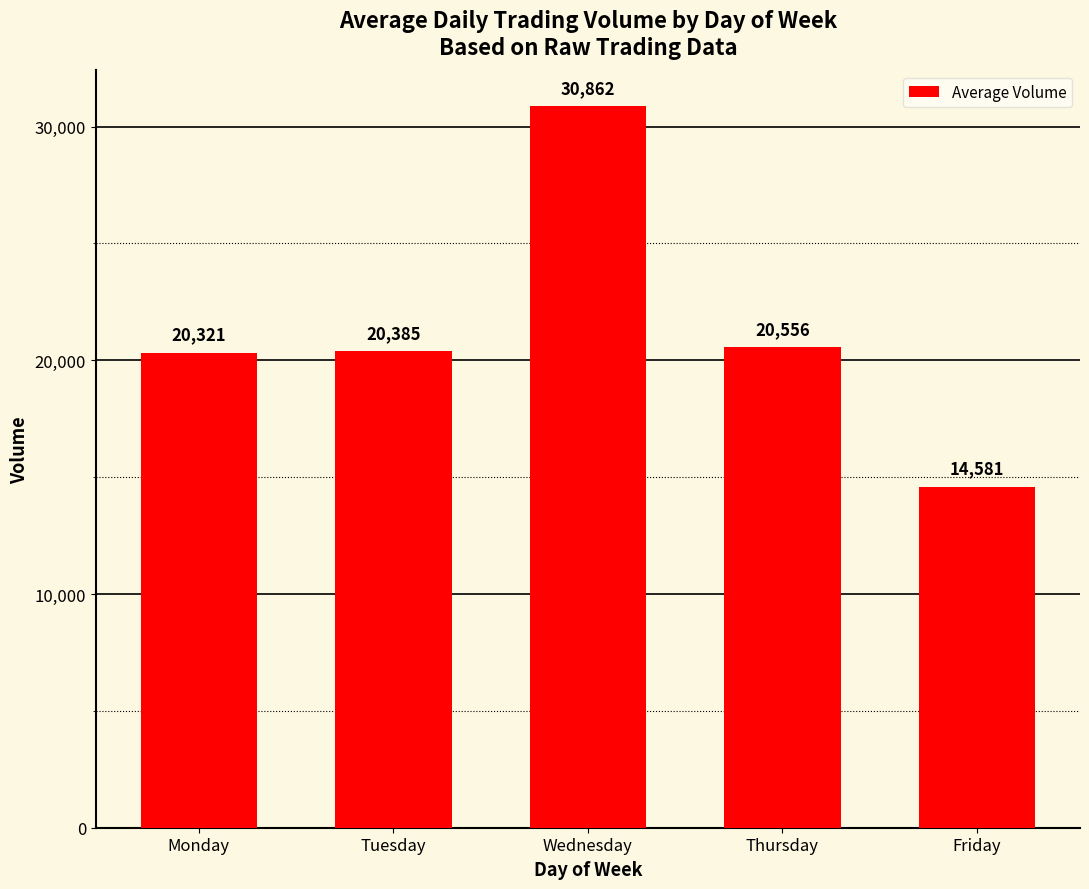

Rank the categories by value from lowest to highest.

Friday, Monday, Tuesday, Thursday, Wednesday